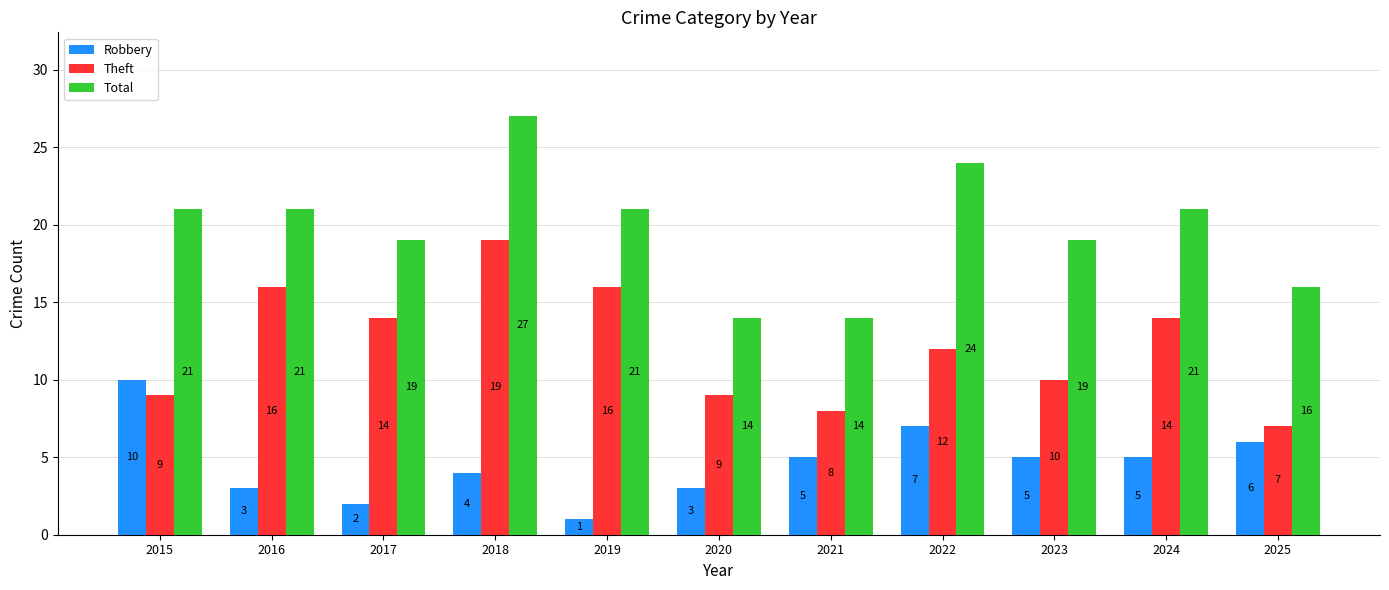

Read the Robbery value at 2024.

5